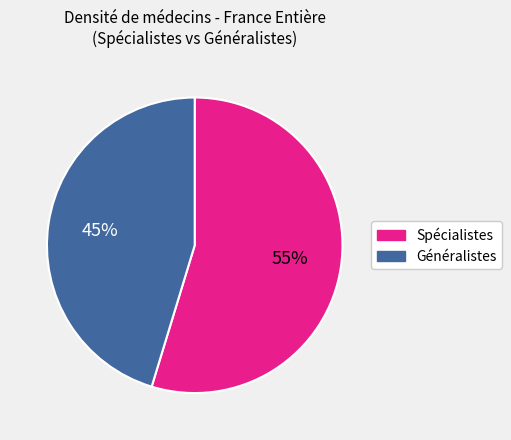

Which slice is the smallest?

Généralistes